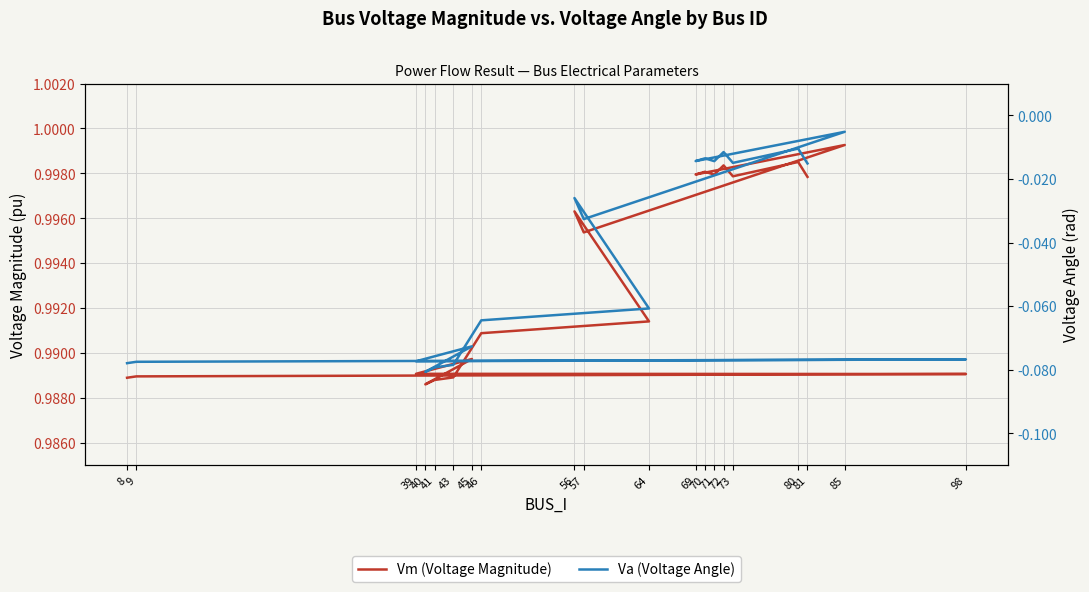

What are all the series names shown in the legend?

Vm (Voltage Magnitude), Va (Voltage Angle)